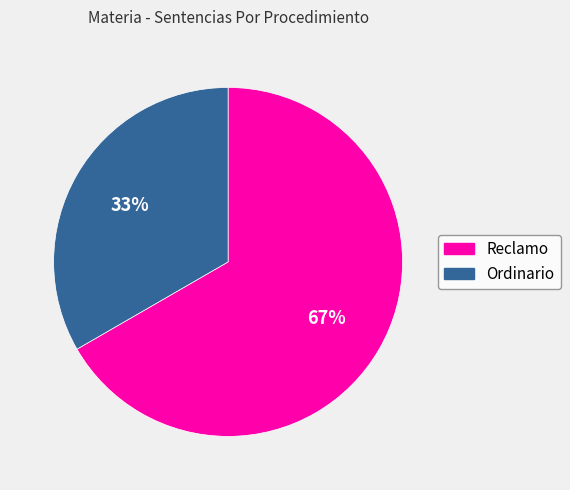

To the nearest percent, what percentage of the pie is Reclamo?

67%